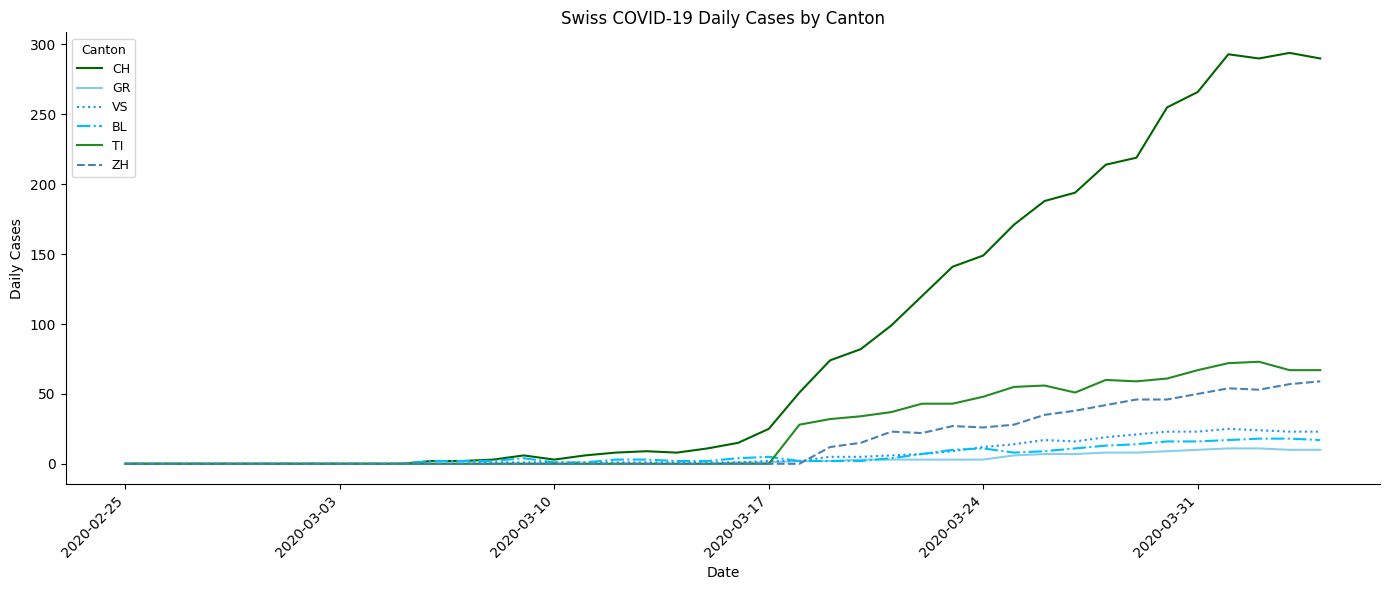

Which series has the largest range (max minus min)?

CH